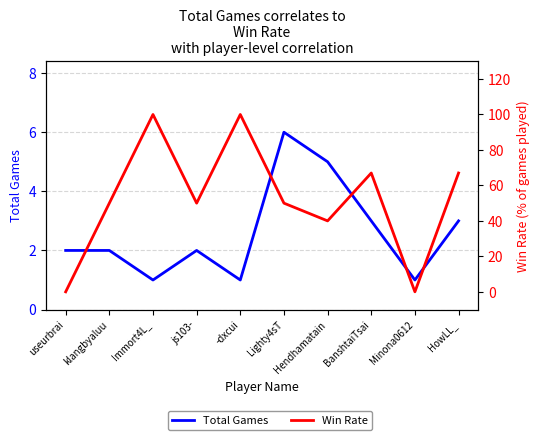

Reading left to right, what are all the values shown in this chart?

Total Games: useurbrai=2	klangbyaluu=2	Immort4L_=1	js103-=2	-dxcui=1	Lighty4sT=6	Hendhamatain=5	BanshtaiTsai=3	Minona0612=1	HowLL_=3
Win Rate: useurbrai=0	klangbyaluu=50	Immort4L_=100	js103-=50	-dxcui=100	Lighty4sT=50	Hendhamatain=40	BanshtaiTsai=67	Minona0612=0	HowLL_=67